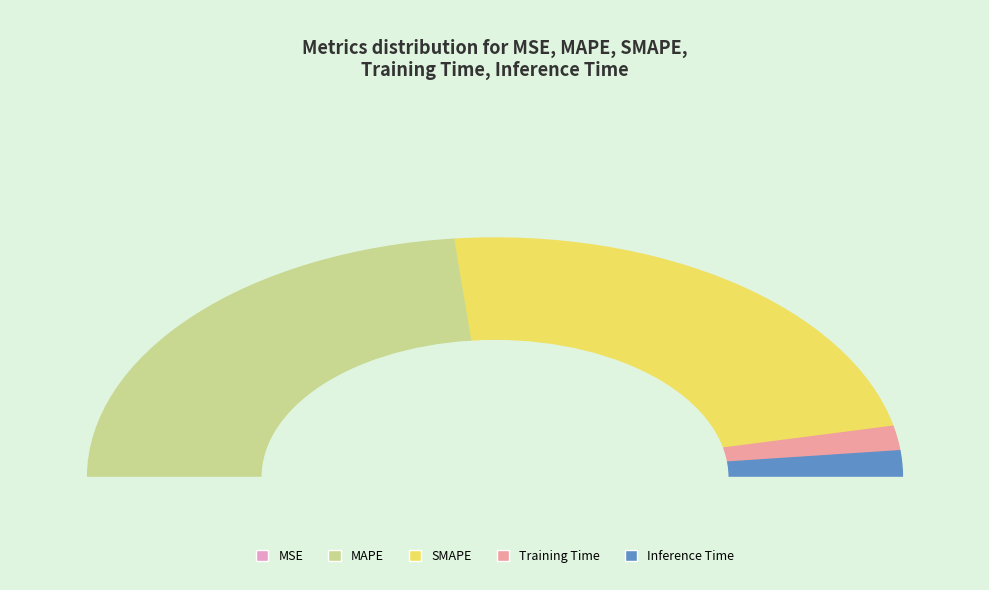

To the nearest percent, what is the difference between the largest and smallest slice percentages?

47%